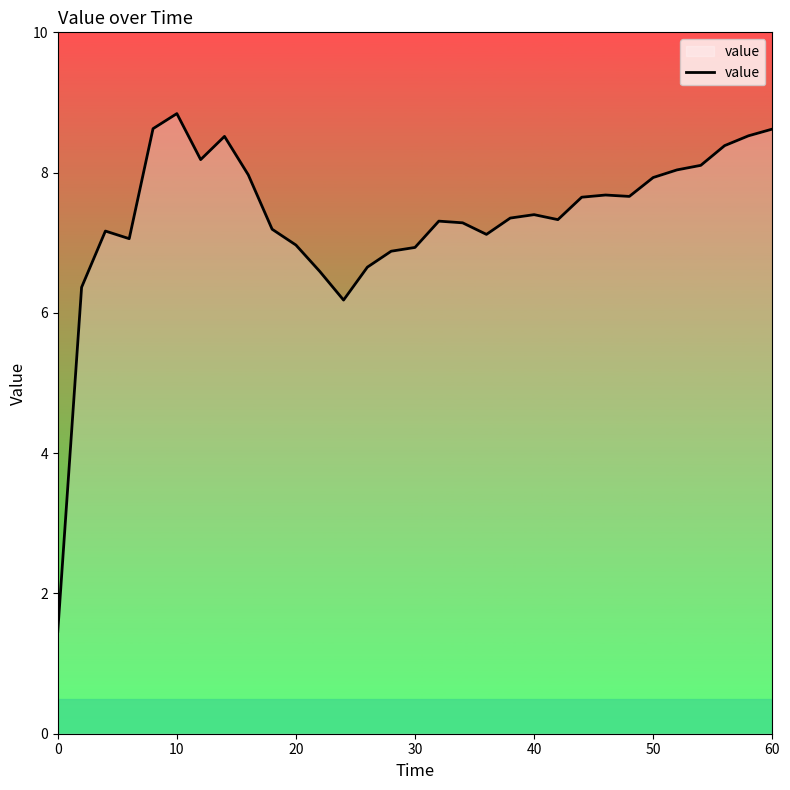

What is the smallest value displayed?

1.5